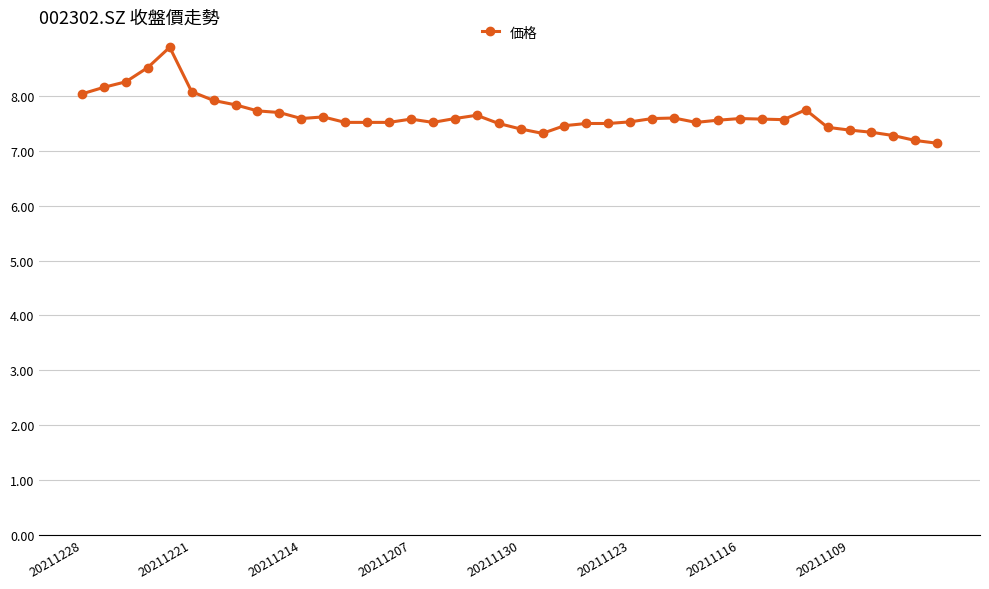

What is the smallest value displayed?

7.1